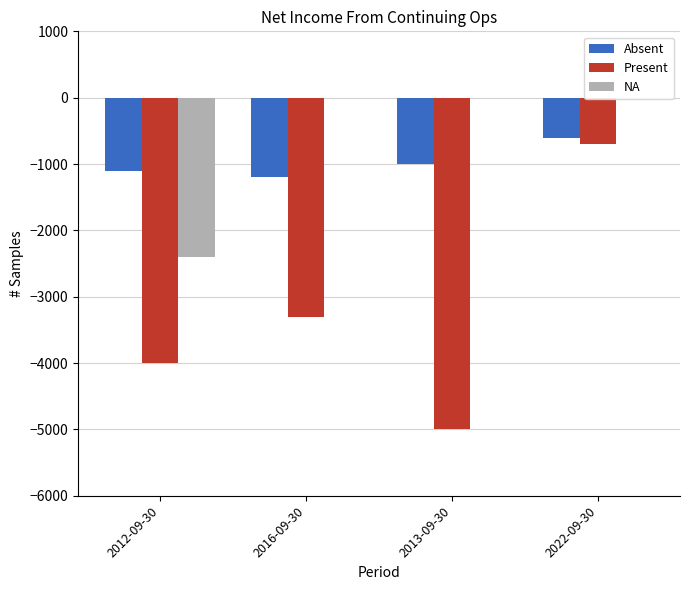

True or false: Present has a value of -5000 at 2013-09-30.

True